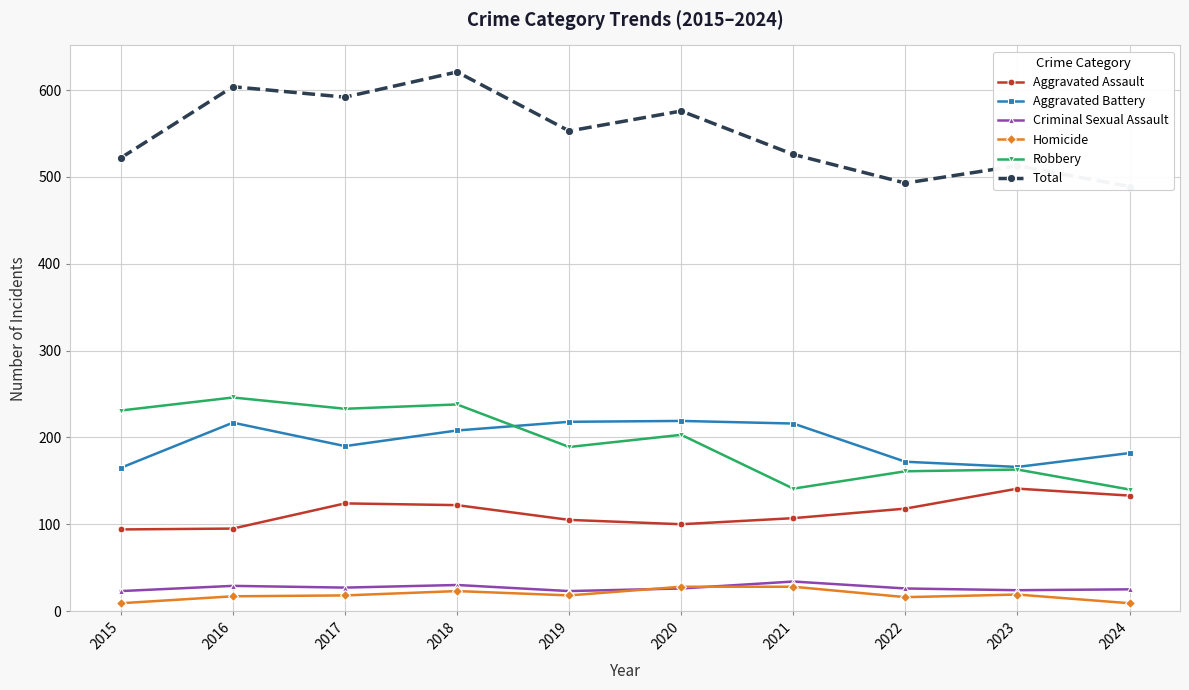

True or false: Robbery and Aggravated Battery intersect in this chart.

True